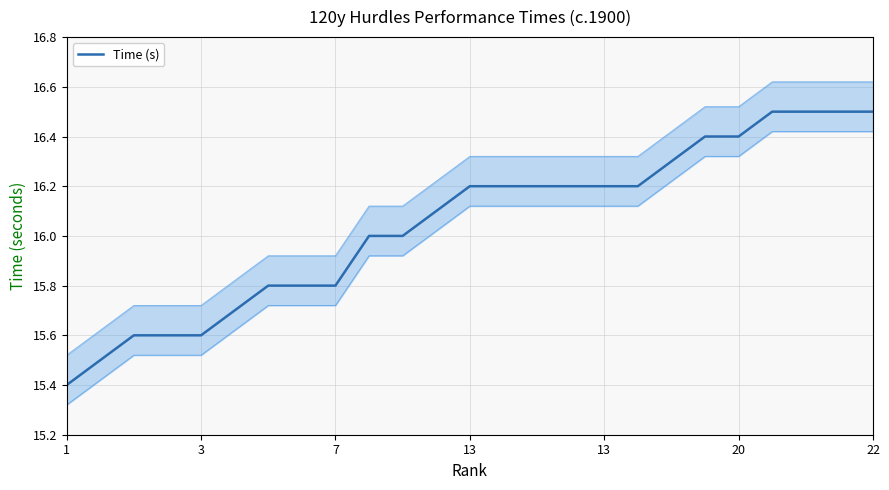

Which category has the lowest value across all series?

1